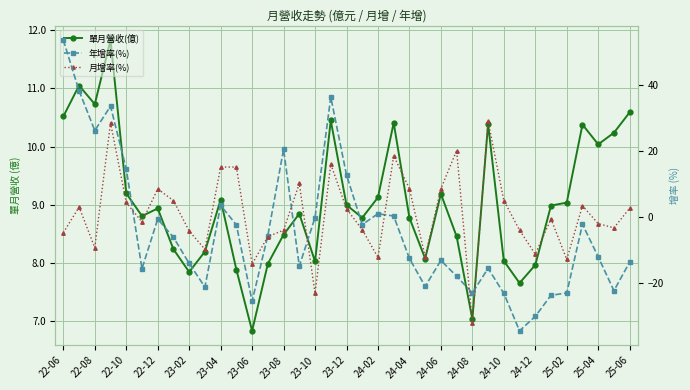

Which has a higher value, 23-06 or 23?

23-06